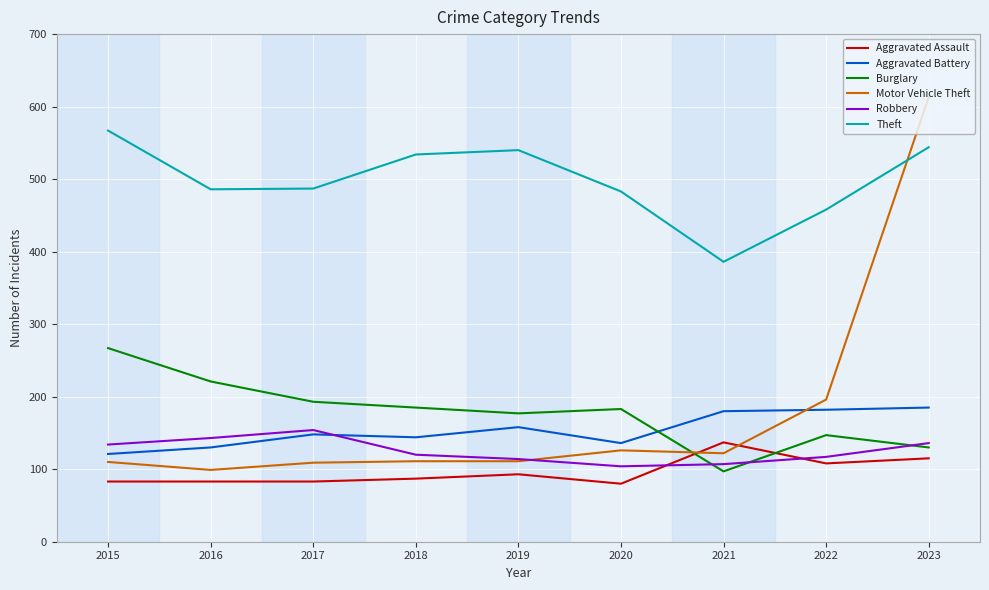

What are all the series names shown in the legend?

Aggravated Assault, Aggravated Battery, Burglary, Motor Vehicle Theft, Robbery, Theft